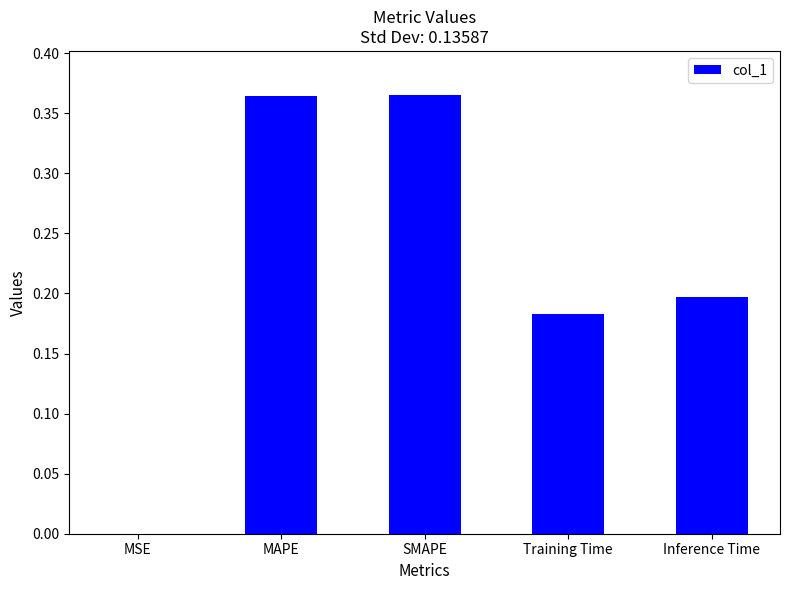

Is it true that the value at Inference Time is 0.2?

True